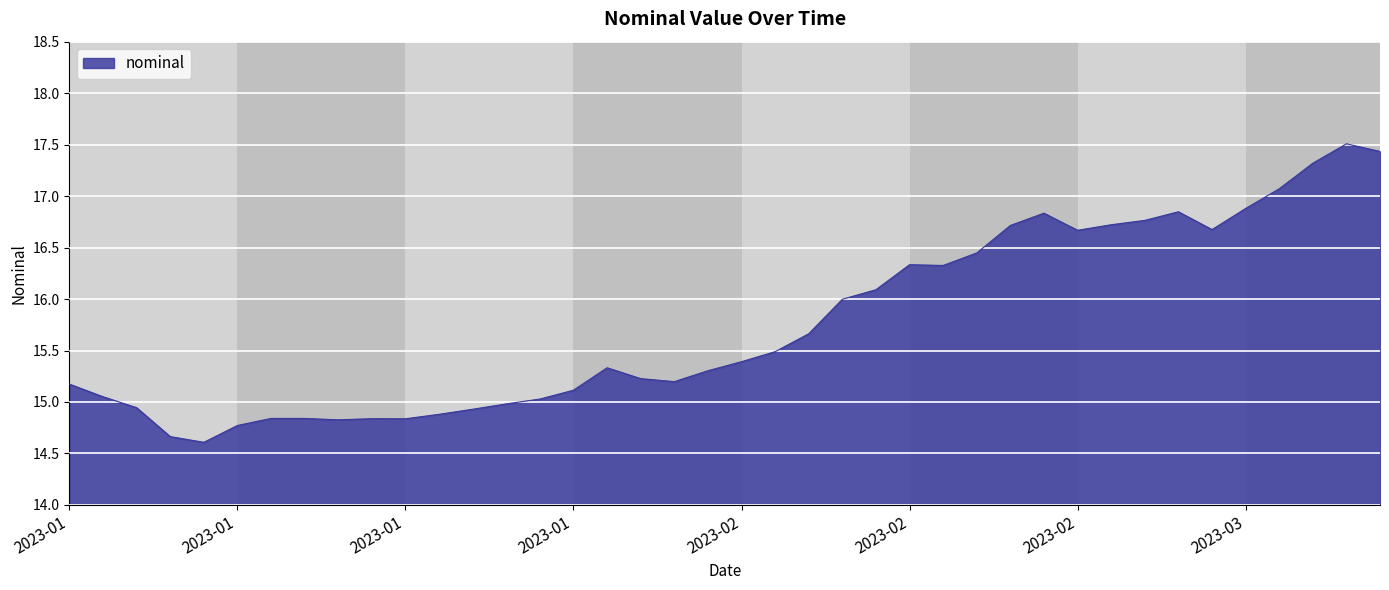

What is the average value?

15.8